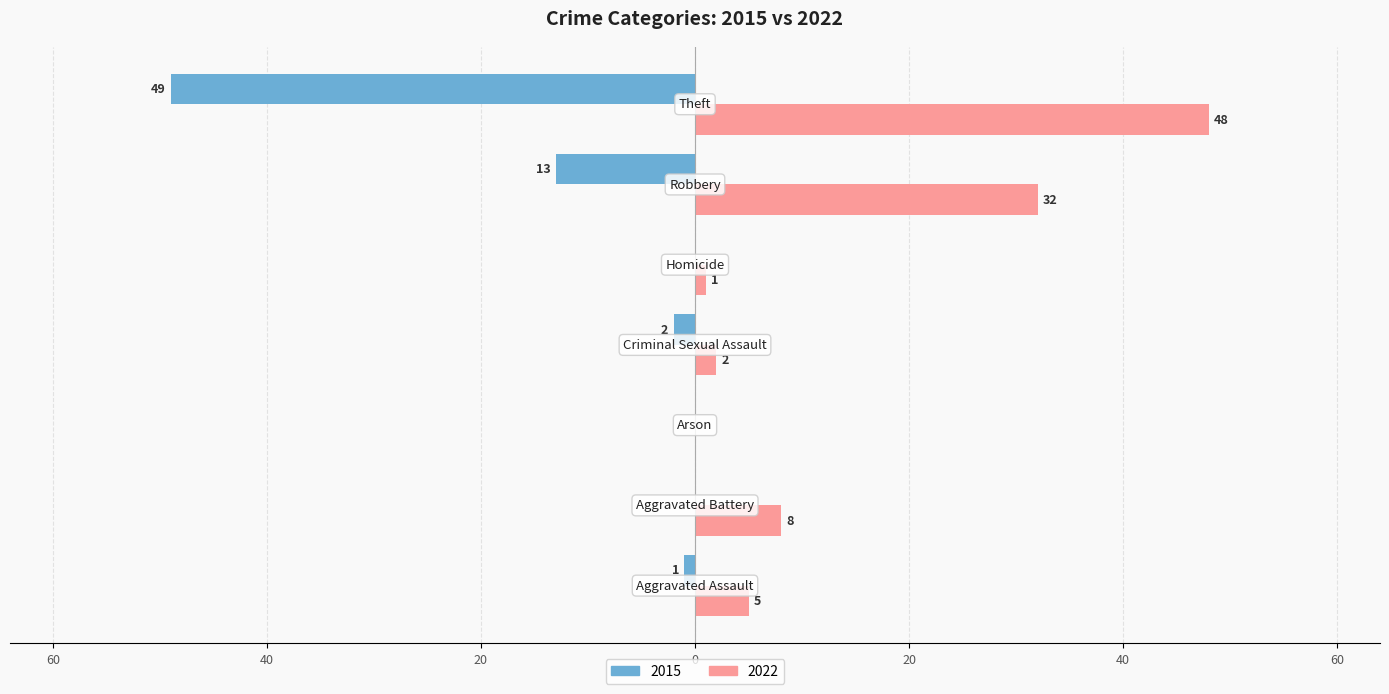

What are all the series names shown in the legend?

2015, 2022